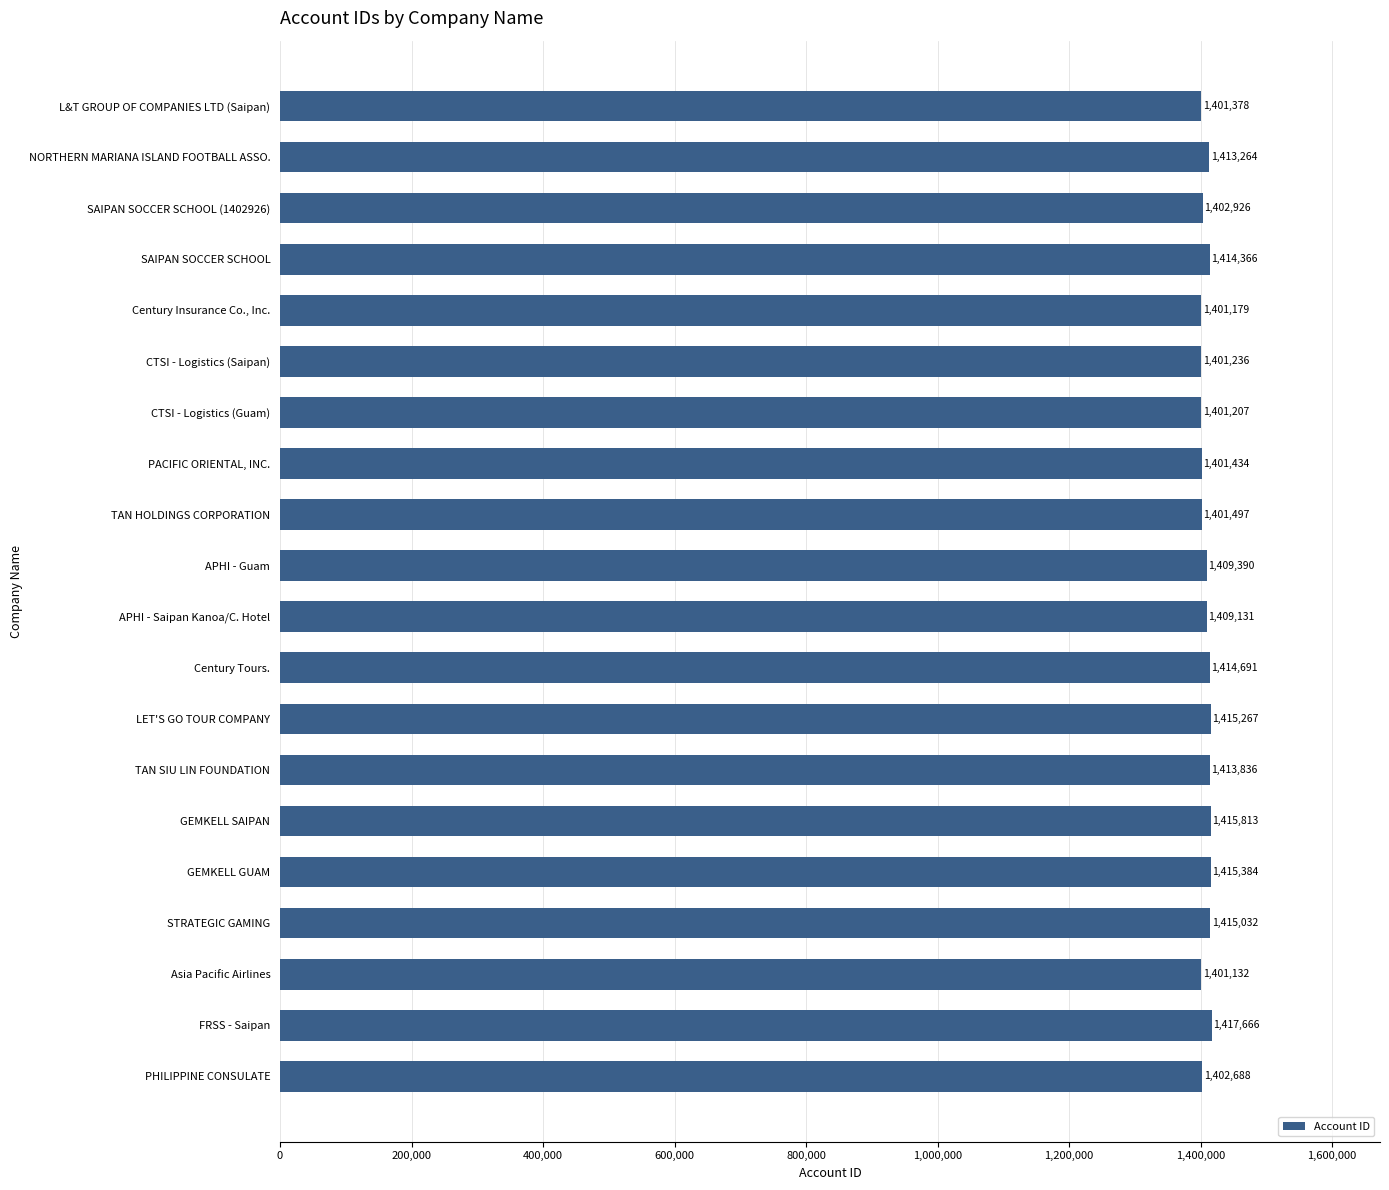

What is the difference between the second highest and second lowest values?

14634